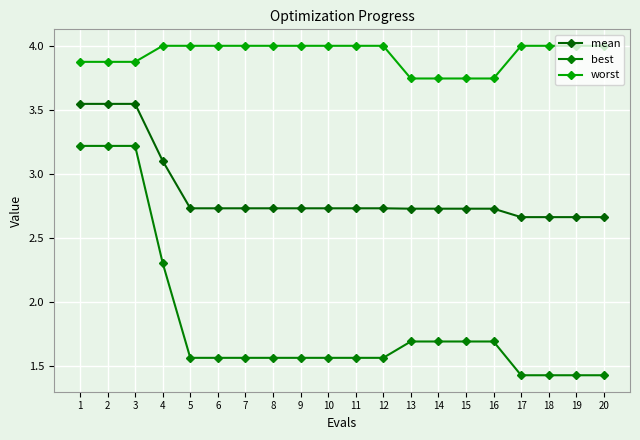

What is the total value across all series at 5?

8.3